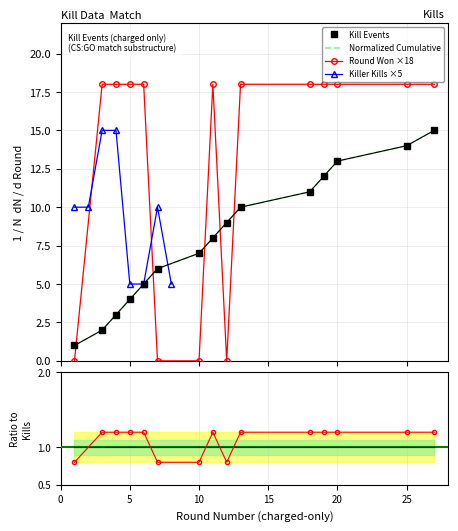

True or false: Kills per Round (cumulative) has a value of 1.8 at 11.

False